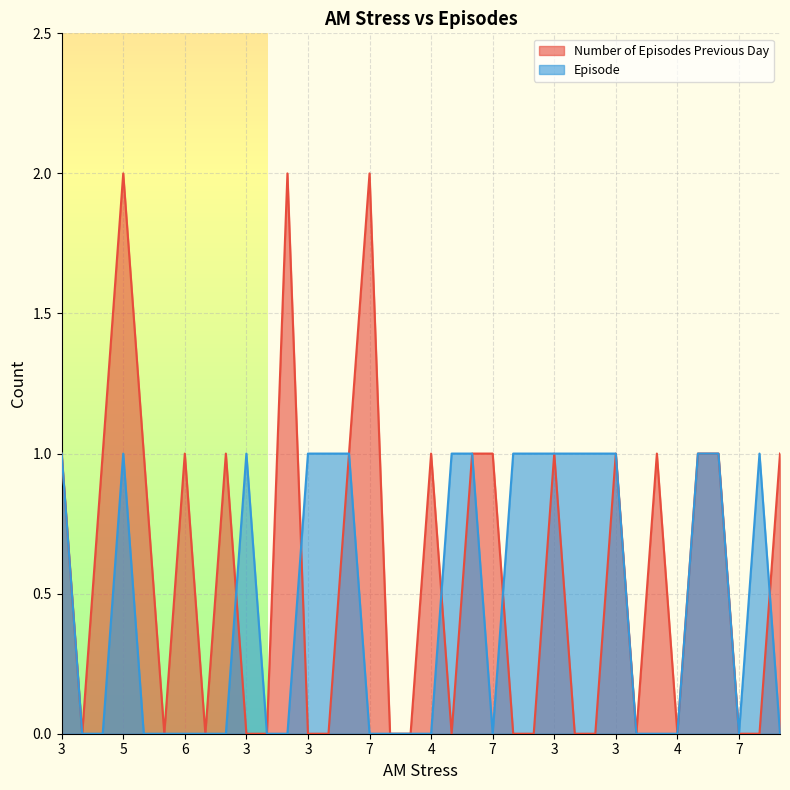

Rank the series by their maximum value, from lowest to highest.

Episode, Number of Episodes Previous Day